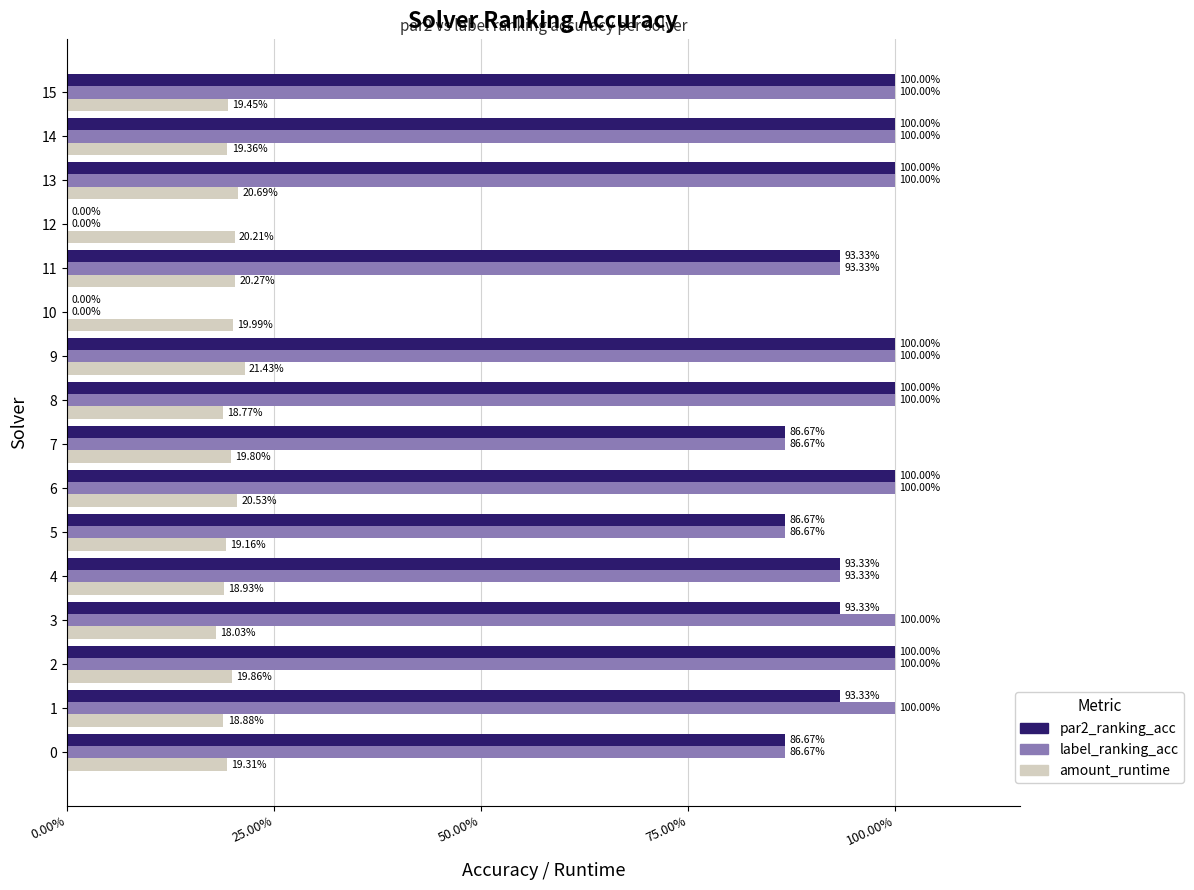

Between 11 and 15, which series saw the biggest shift?

par2_ranking_acc